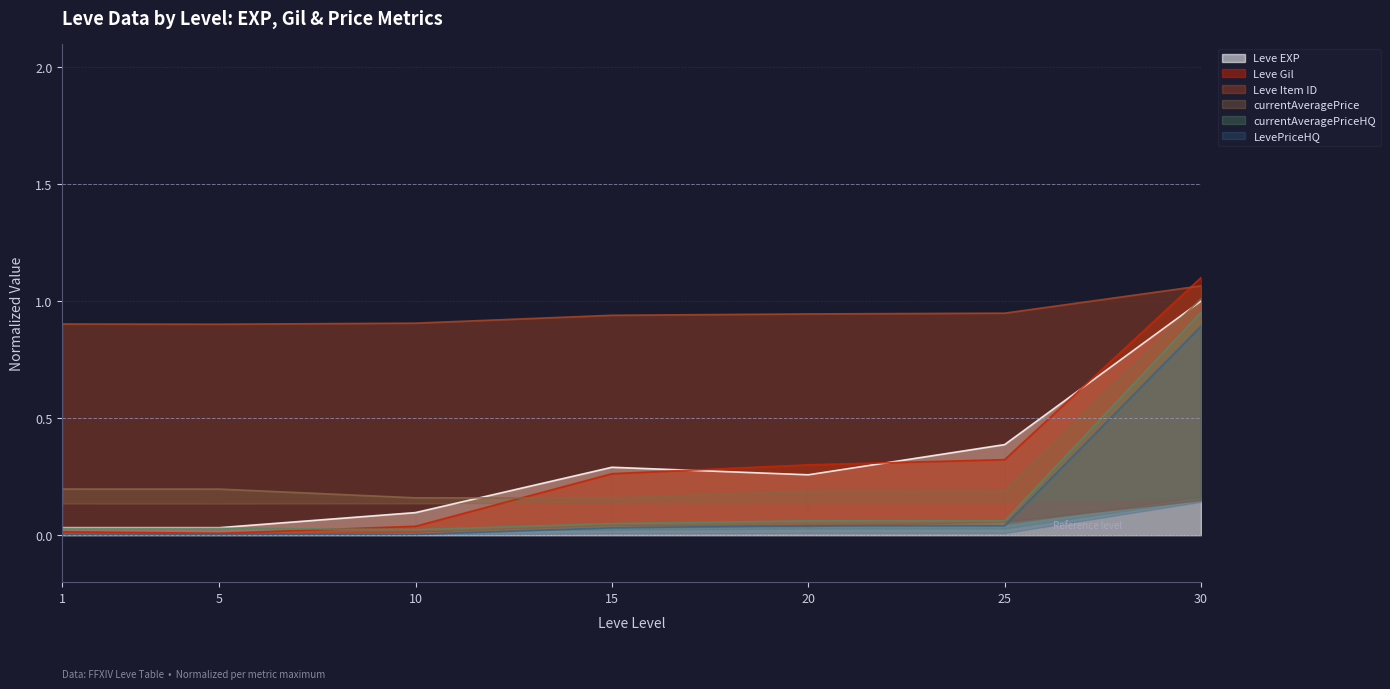

The Leve EXP series shows 0.6 at 25. True or false?

False